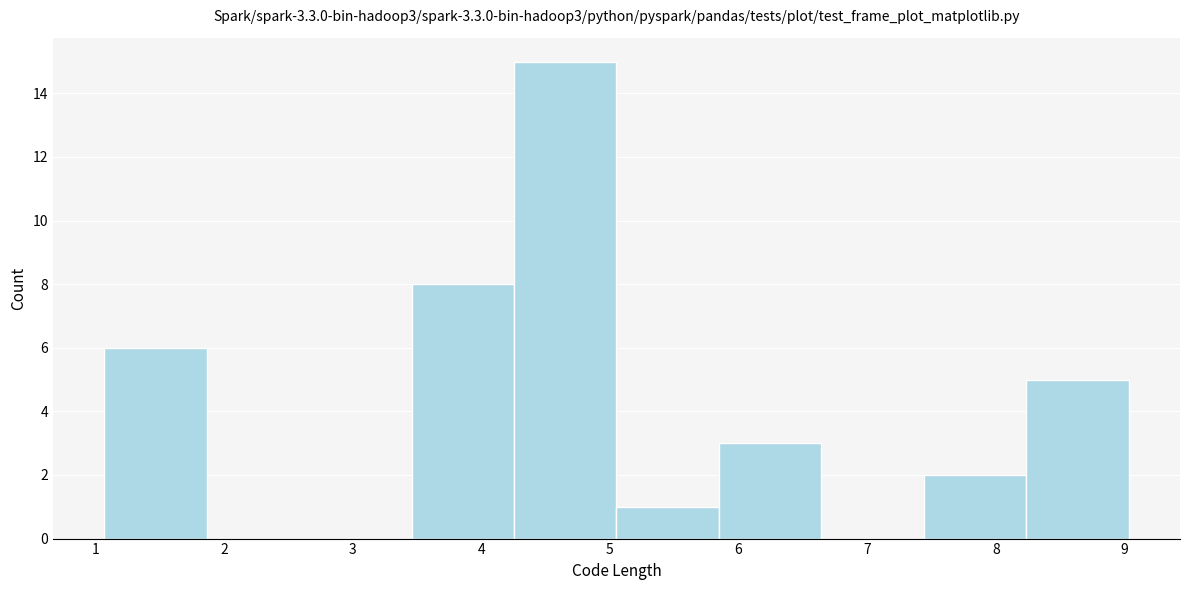

What is the height of the bar covering 4.3 to 5.1 on the x-axis? Neither the bar edges nor the heights are printed on the chart, so give them approximately, as read against the axes.

15